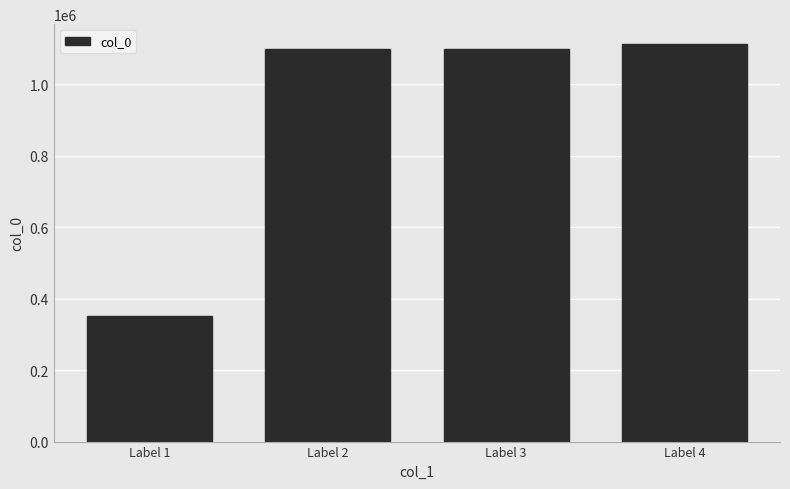

How many bars are there in total?

4